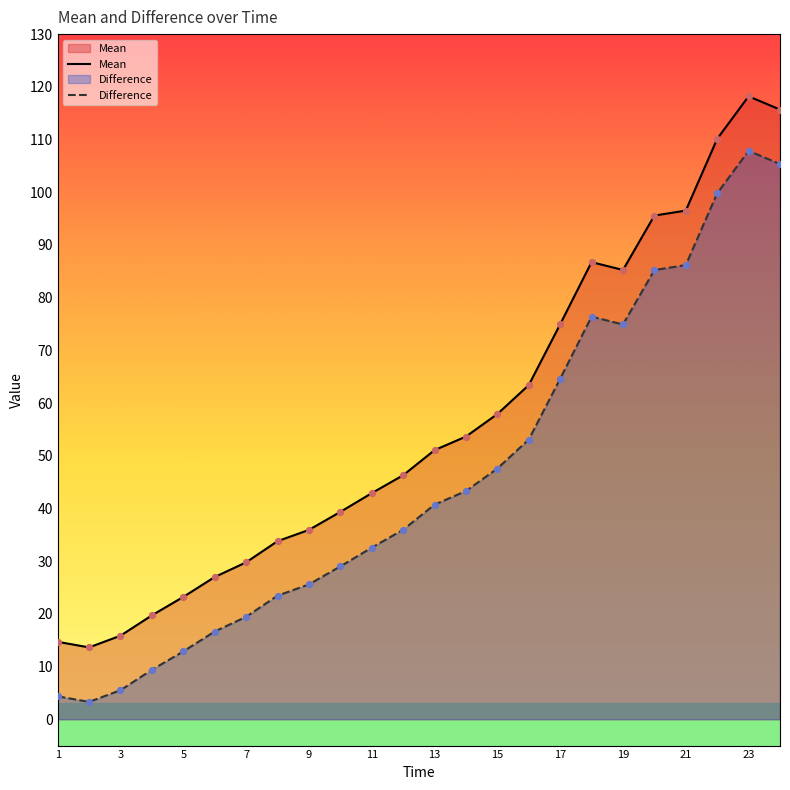

What are all the series names shown in the legend?

Mean, Difference